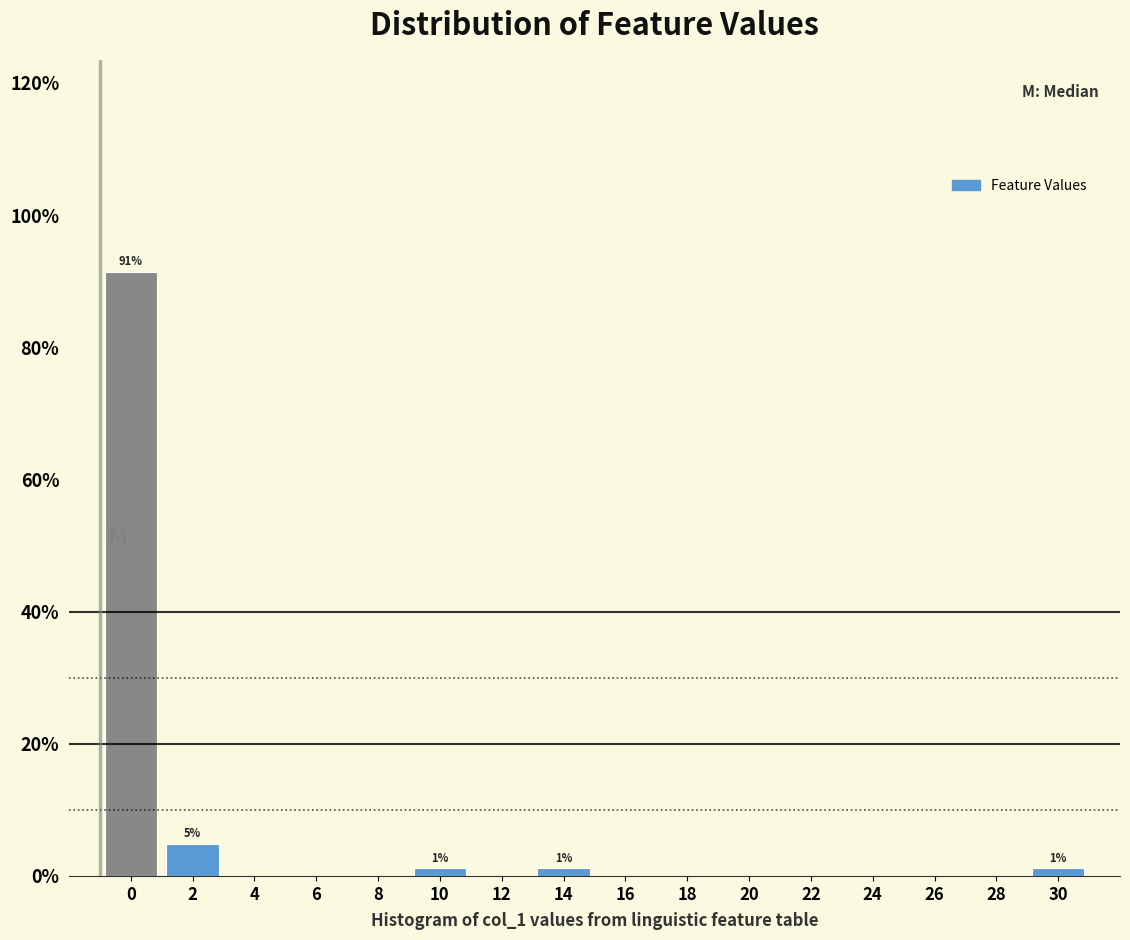

Reading right to left, transcribe all the data shown in this chart.

30=1.2	28=0.0	26=0.0	24=0.0	22=0.0	20=0.0	18=0.0	16=0.0	14=1.2	12=0.0	10=1.2	8=0.0	6=0.0	4=0.0	2=4.9	0=91.5